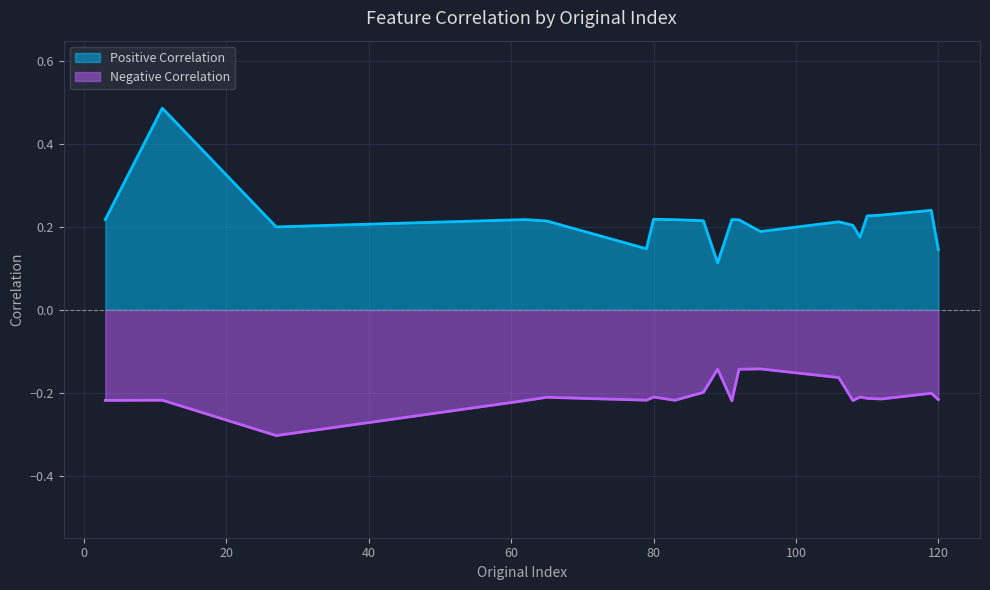

Which series has the largest range (max minus min)?

Positive Correlation